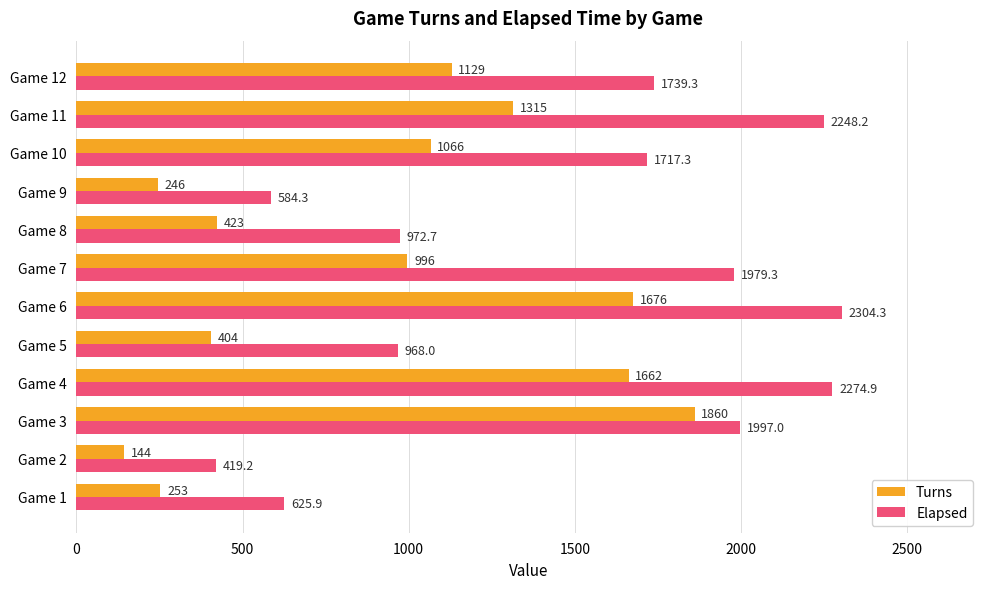

The value of Turns at Game 10 is 262.2. True or false?

False